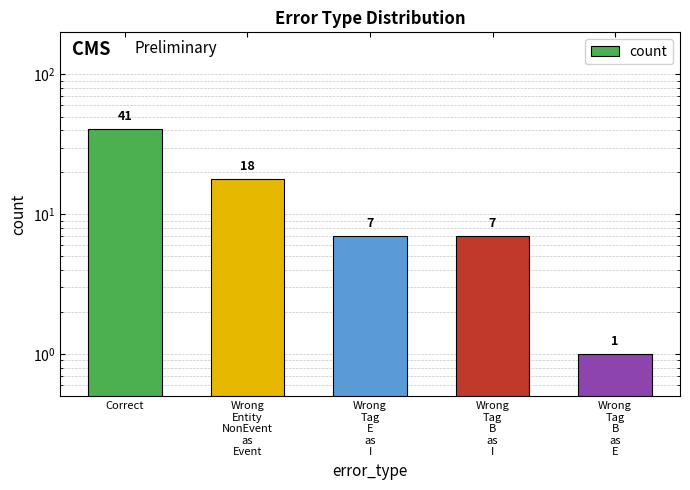

What is the sum of all values?

74